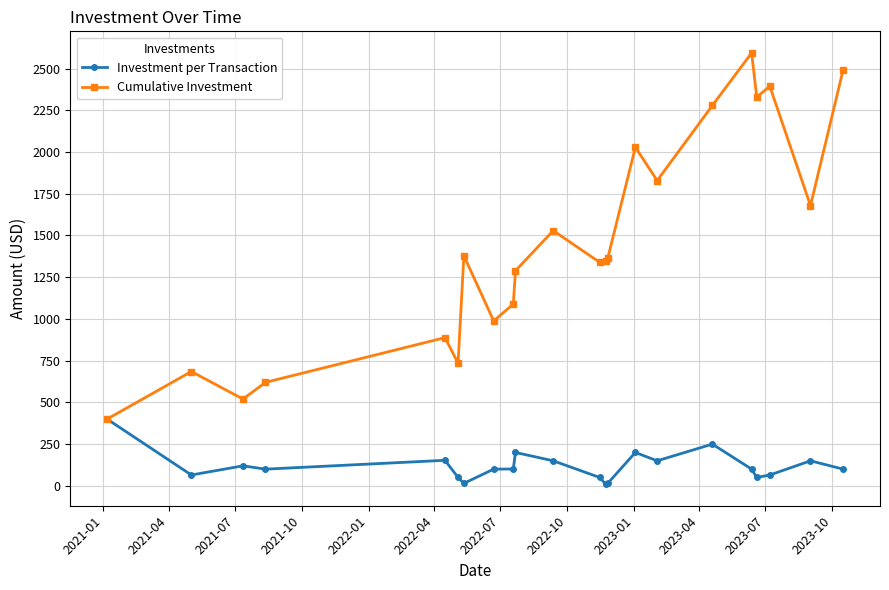

What is the highest value of the Investment per Transaction series?

400